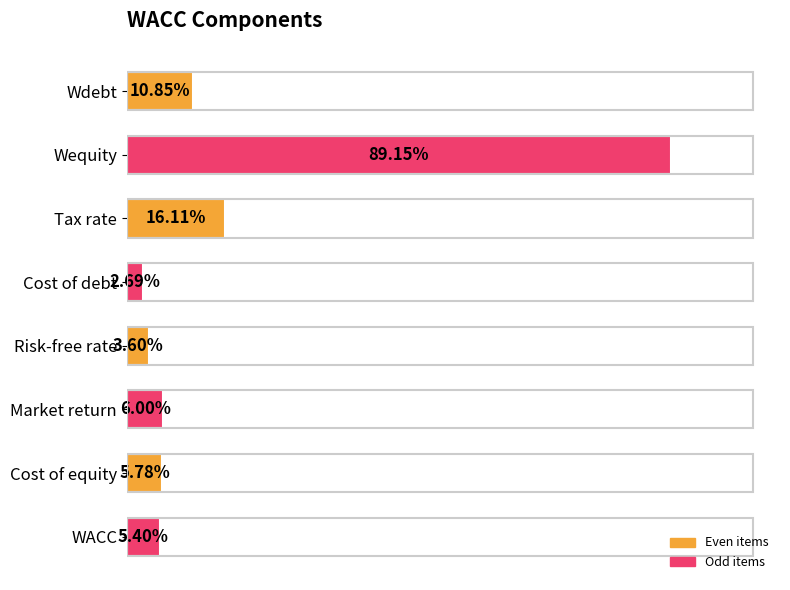

Are the bars horizontal?

Yes